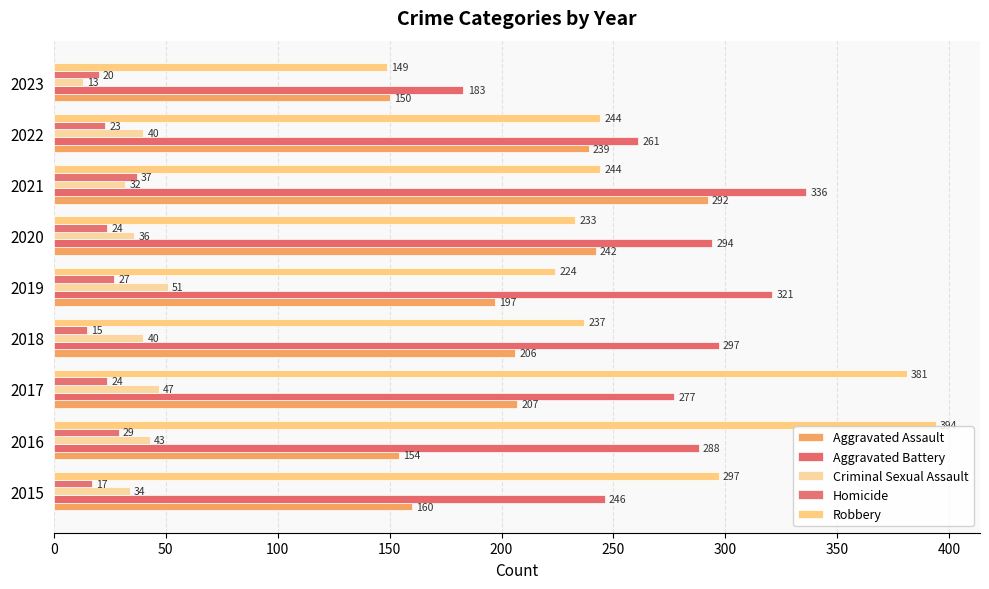

What is the difference between the second highest and minimum values in the Aggravated Battery series?

138